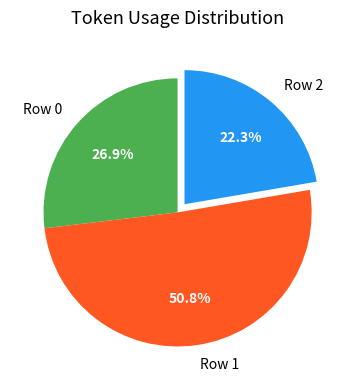

To the nearest percent, what is the combined percentage of Row 0 and Row 2?

49%